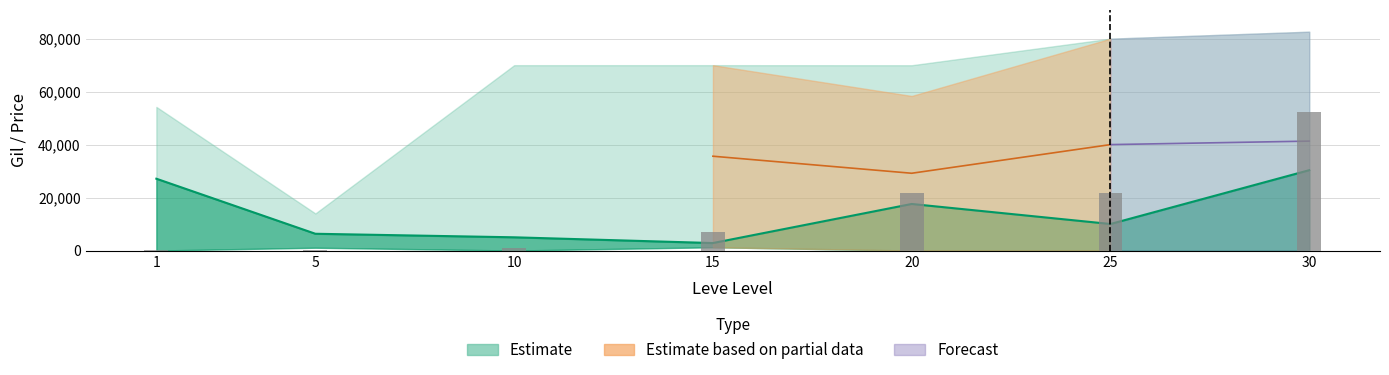

What is the spread (max minus min) of values at 15?

7163